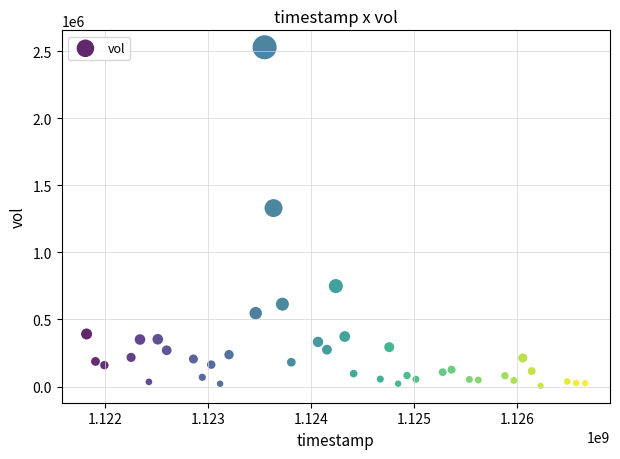

What Y value in the scatter plot is closest to 1267438?

1330337